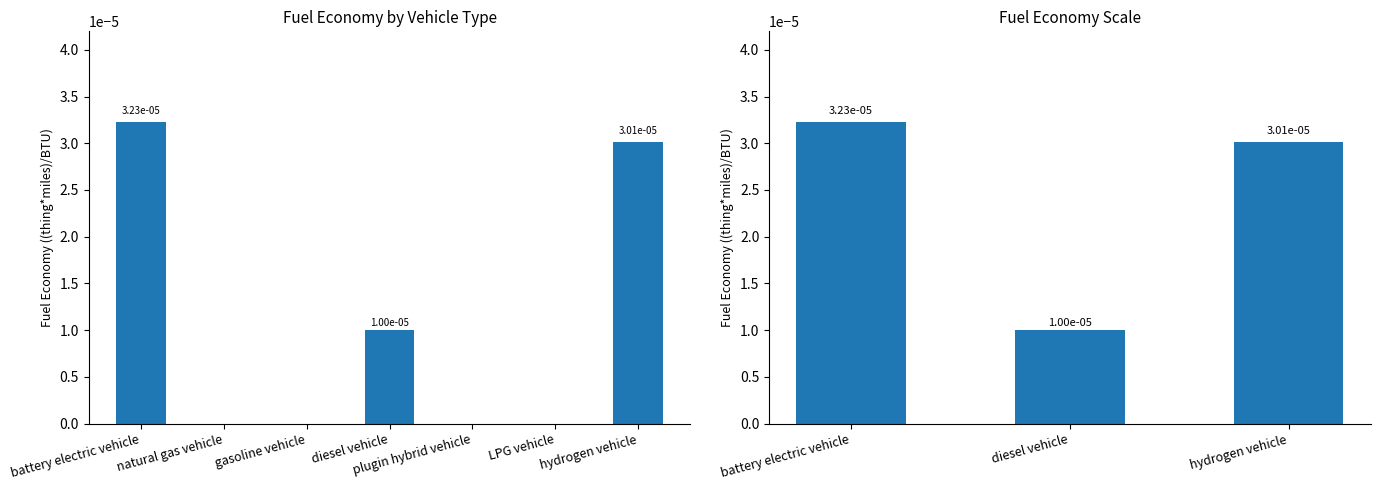

What position from the right is battery electric vehicle?

3